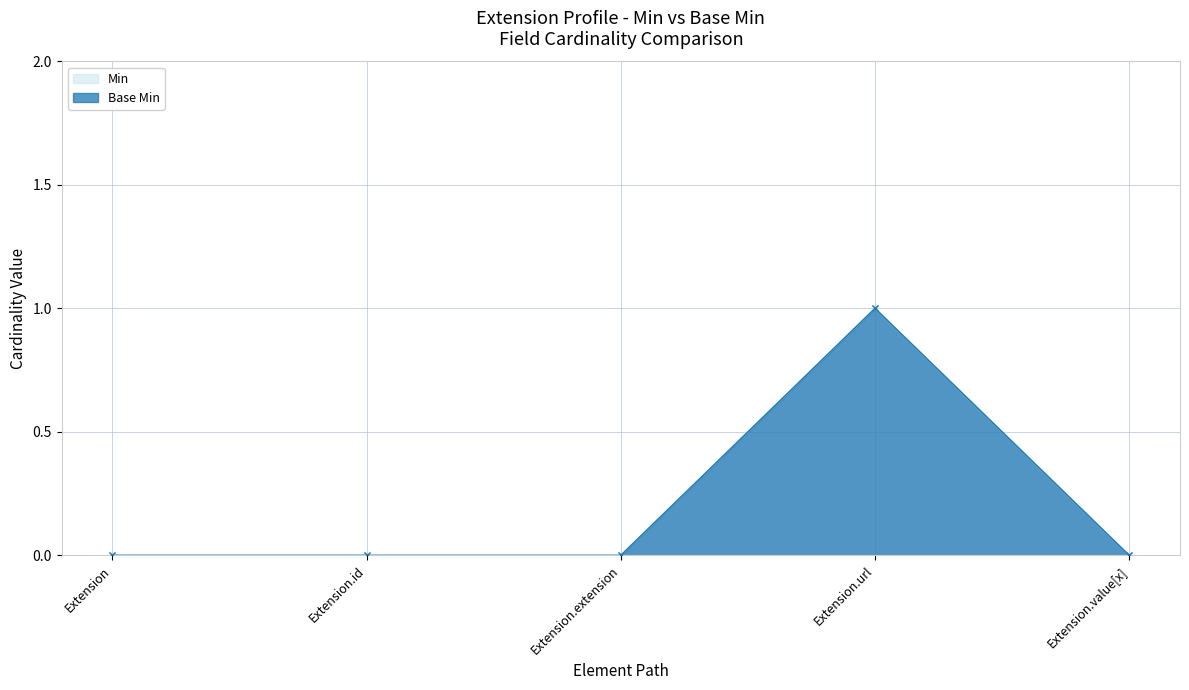

Which series has the largest total across all categories?

Min